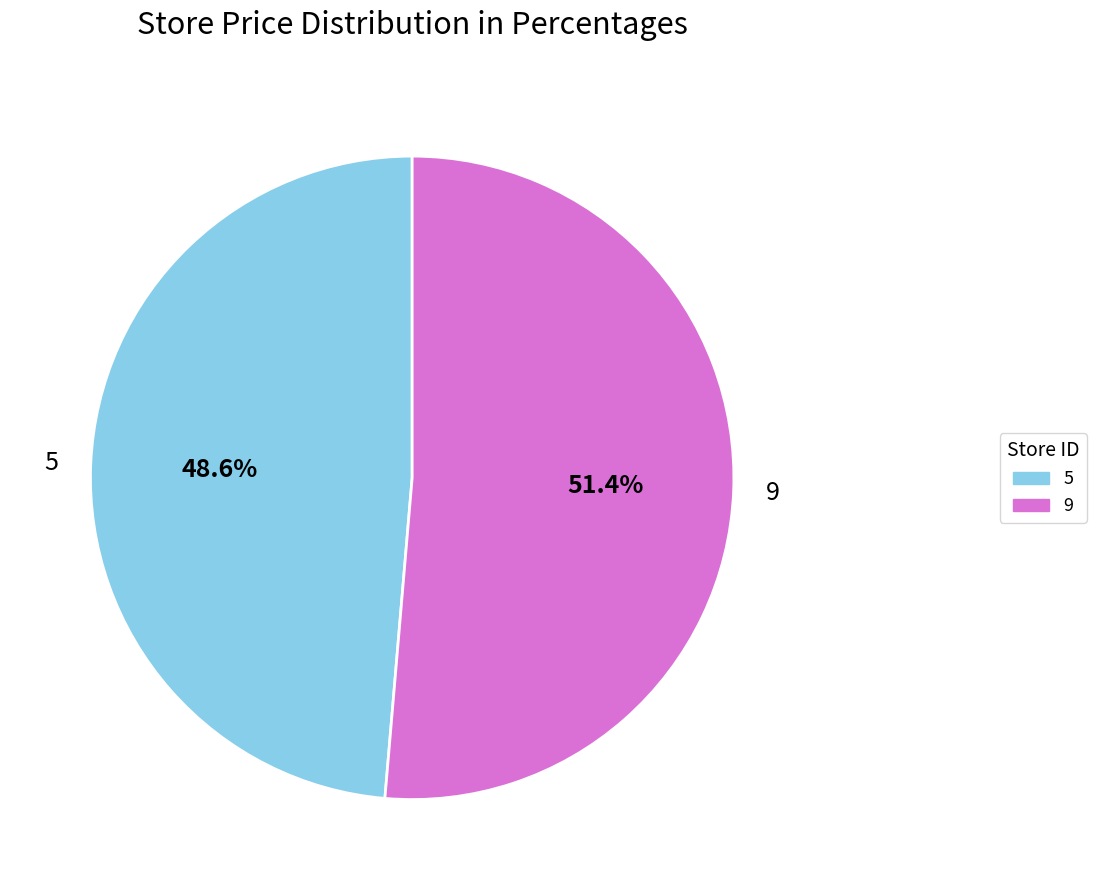

To the nearest percent, what is the difference between the largest and smallest slice percentages?

3%